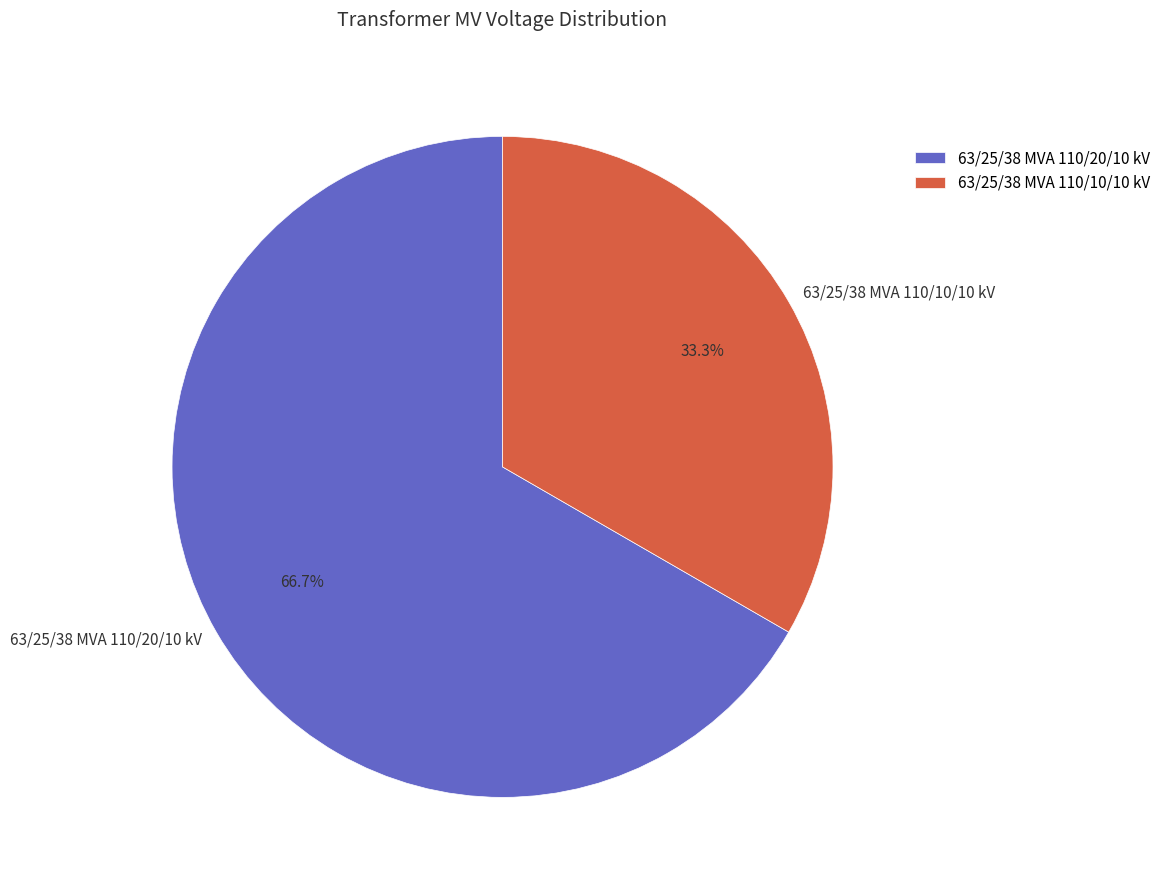

How many segments does this pie chart have?

2